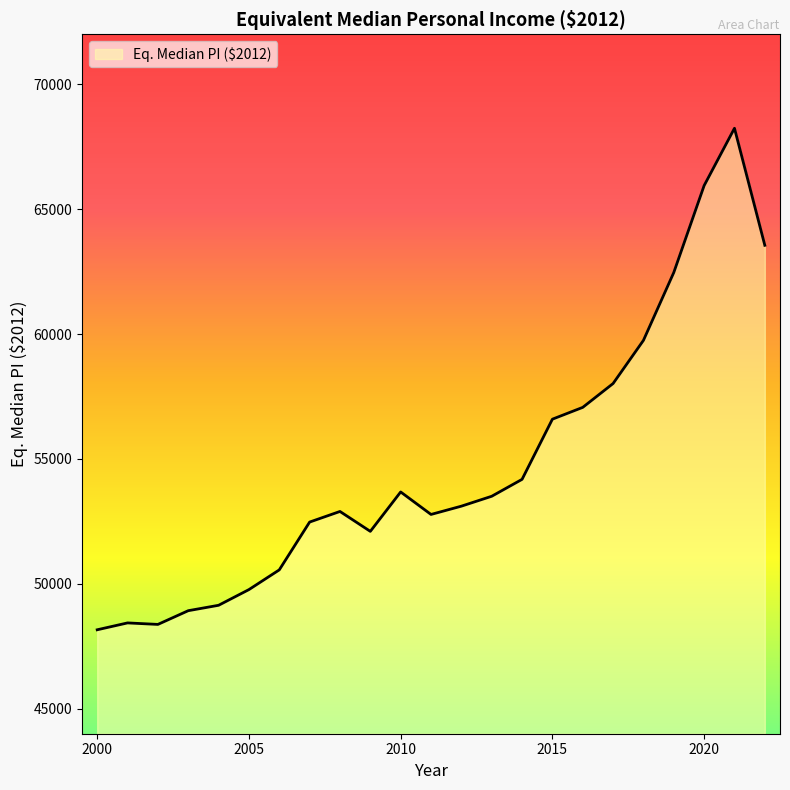

What is the difference between the maximum and minimum values?

20078.6